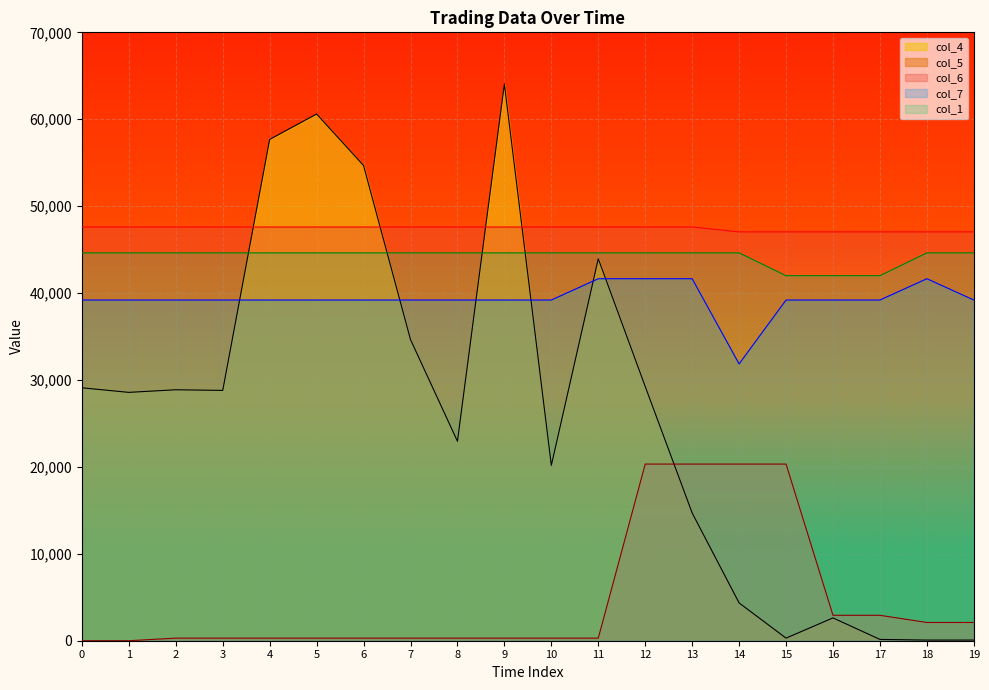

Which has a higher value, 4 or 18?

4